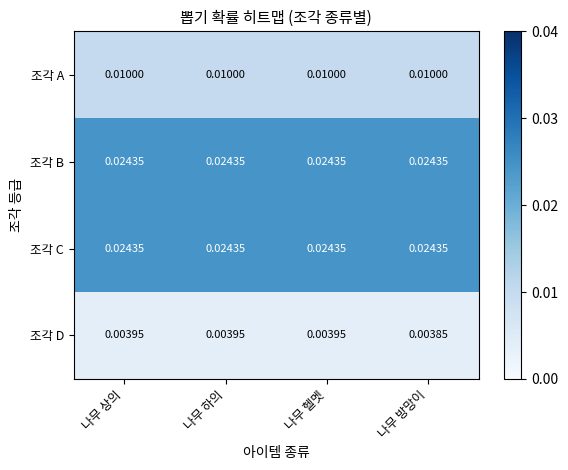

Which series changed the most between 나무 하의 and 나무 방망이?

조각 D